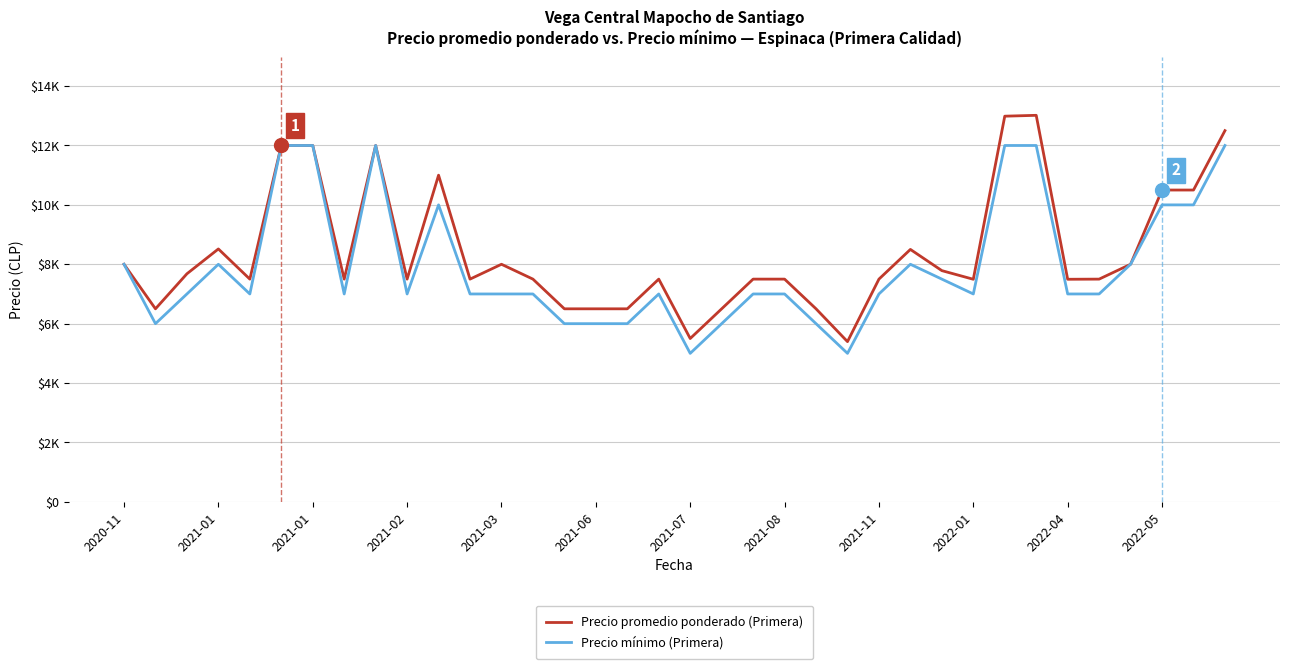

At how many categories does at least one series exceed 8150?

11